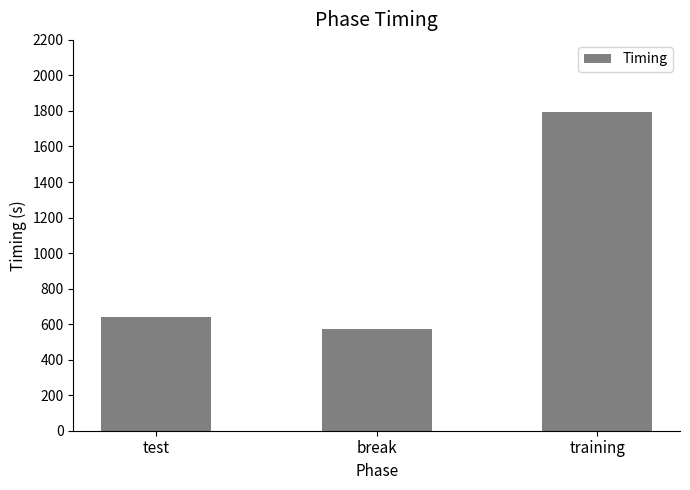

Reading right to left, list all the values displayed in this chart.

training=1795.7	break=573.1	test=640.5